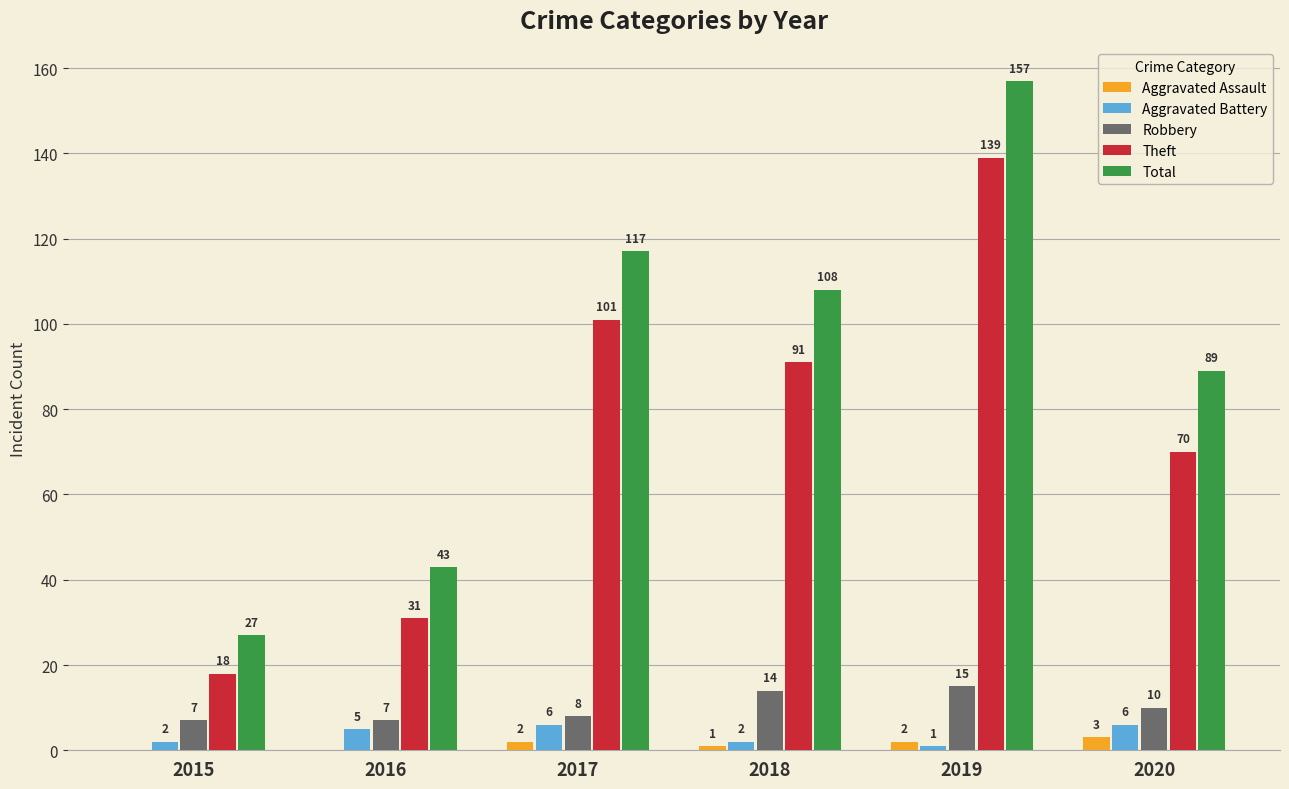

What are all the series names shown in the legend?

Aggravated Assault, Aggravated Battery, Robbery, Theft, Total